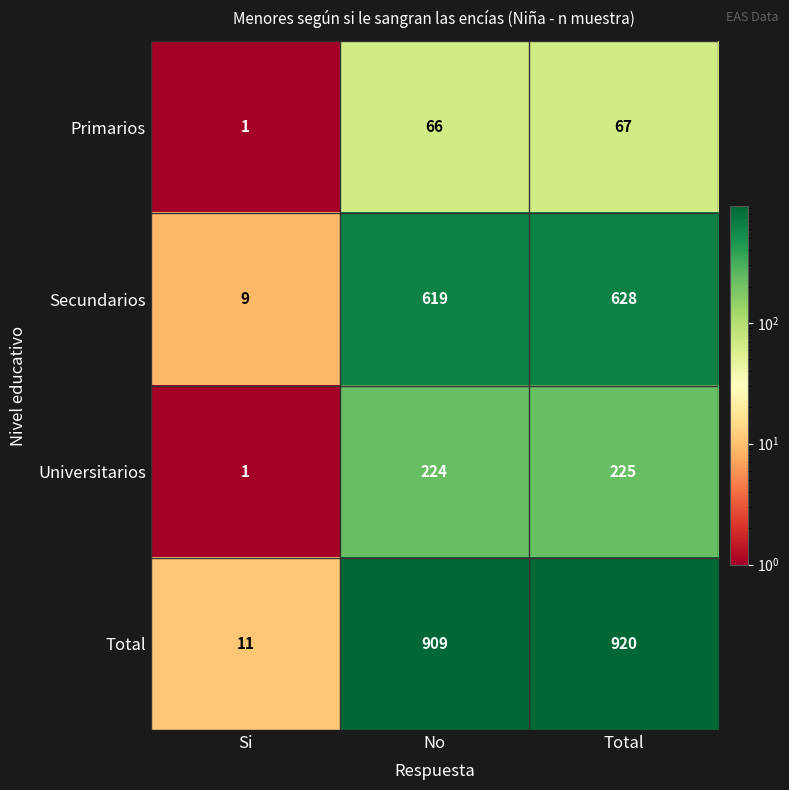

Between No and Total, which series saw the biggest shift?

Total